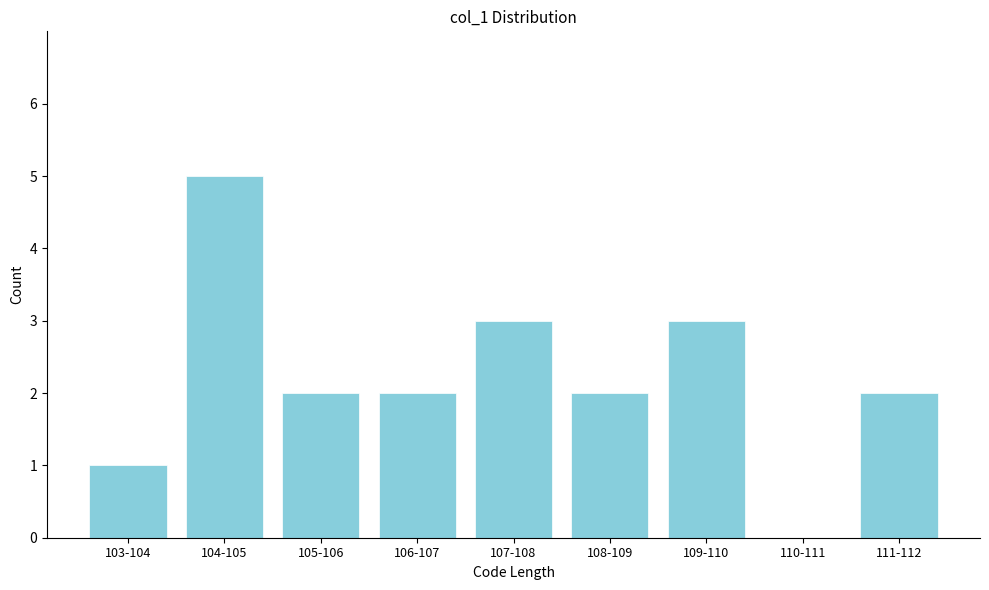

Reading right to left, extract all data points from this chart.

111-112=2	110-111=0	109-110=3	108-109=2	107-108=3	106-107=2	105-106=2	104-105=5	103-104=1